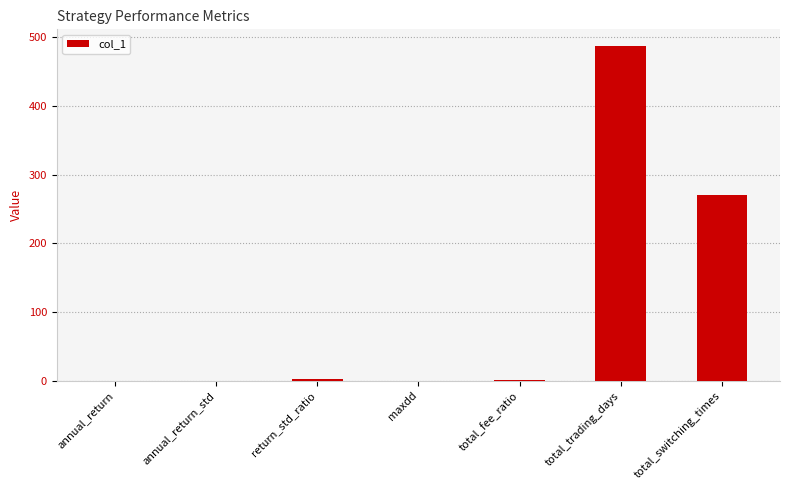

At which label is the value closest to 243?

total_switching_times